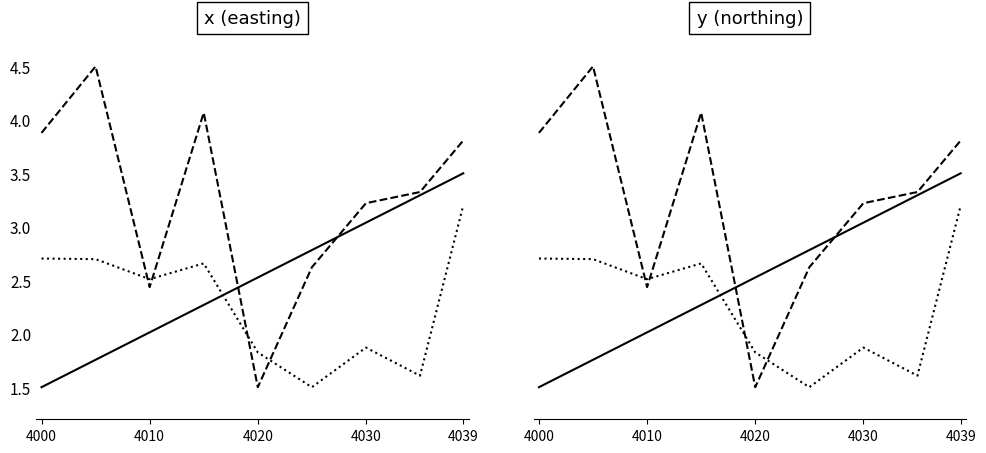

Reading left to right, transcribe all the data shown in this chart.

id: 1.5	1.8	2.0	2.3	2.5	2.8	3.0	3.3	3.5
x (easting): 2.7	2.7	2.5	2.7	1.8	1.5	1.9	1.6	3.2
y (northing): 3.9	4.5	2.4	4.1	1.5	2.6	3.2	3.3	3.8